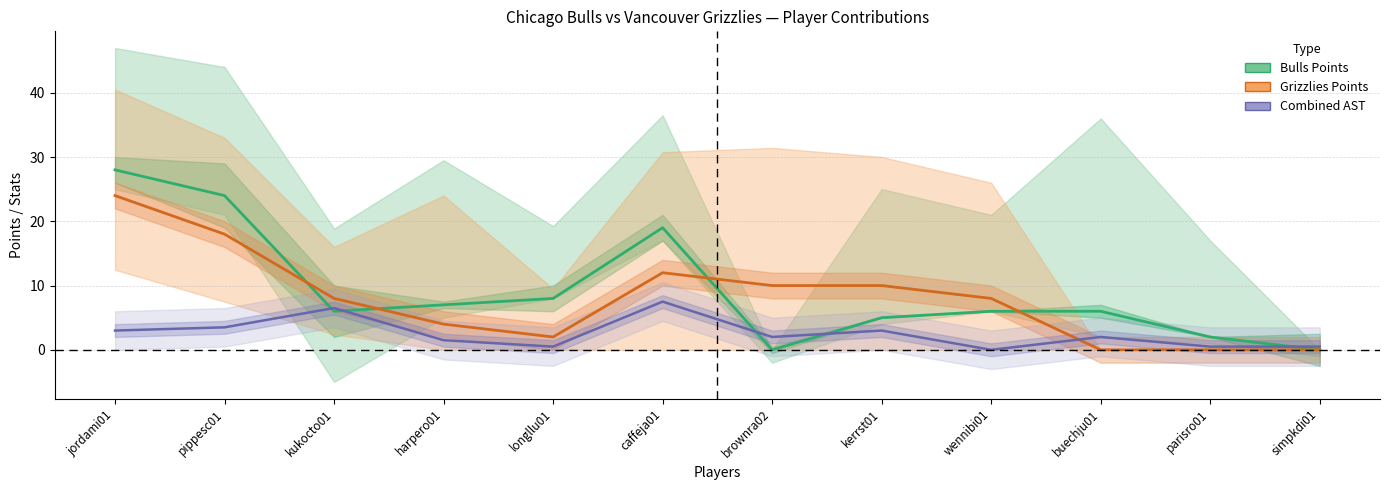

How many interior local valleys does the Grizzlies Points series have?

1